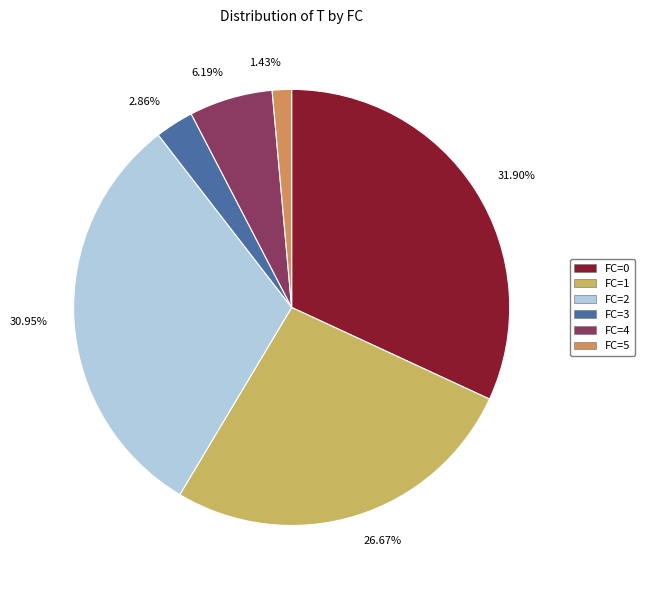

Is there any slice that represents more than half of the pie?

No